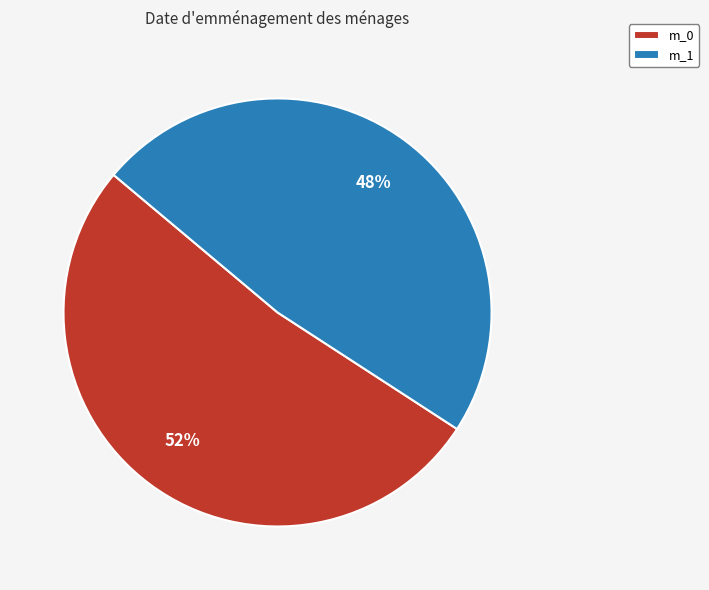

Is it true that m_1 is 39% of the pie?

False